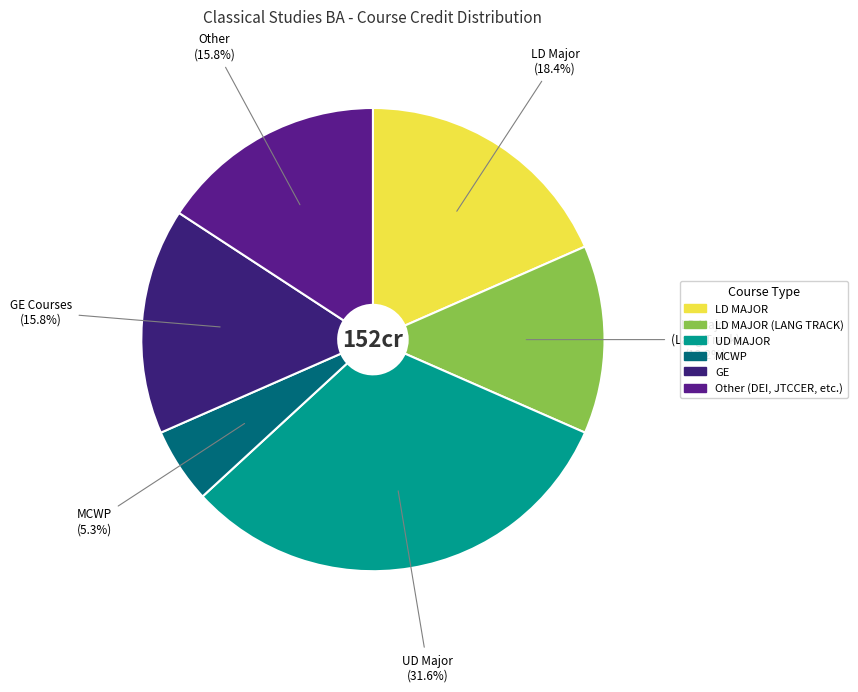

How many slices are in this pie chart?

6